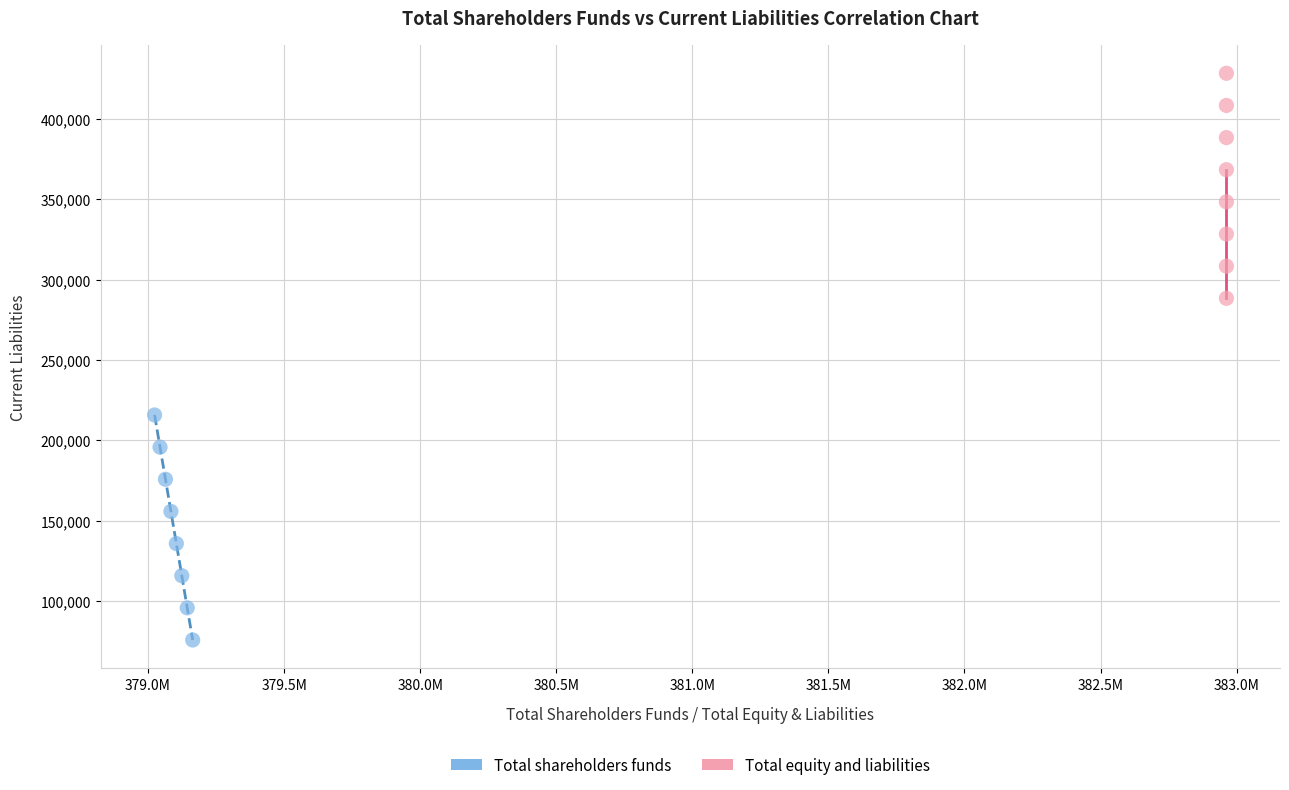

What are all the series names shown in the legend?

Total shareholders funds, Total equity and liabilities